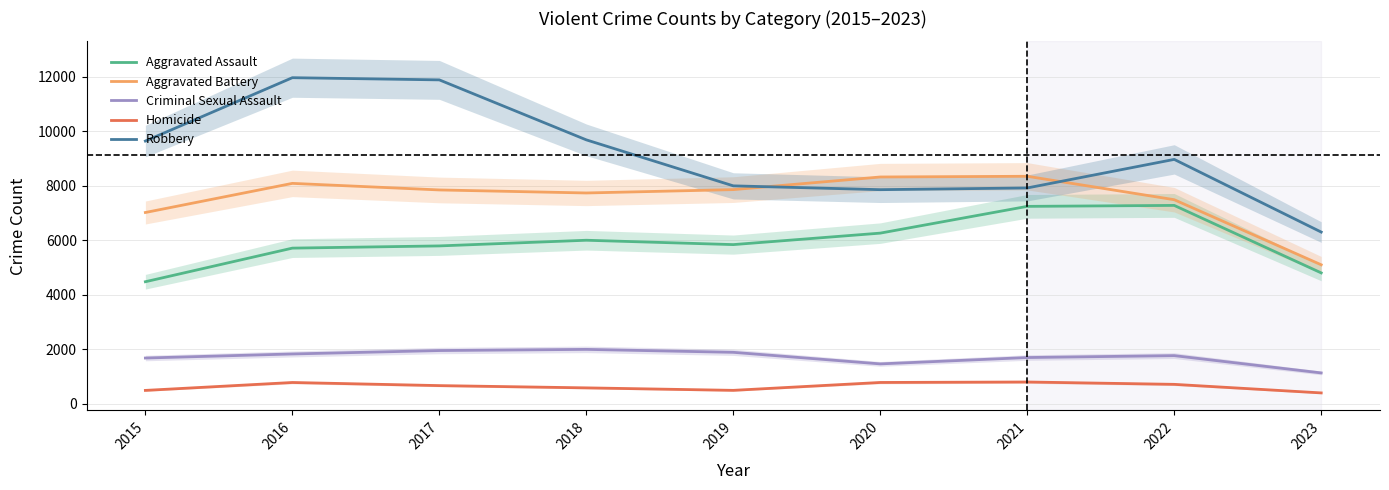

True or false: Homicide and Criminal Sexual Assault intersect in this chart.

False